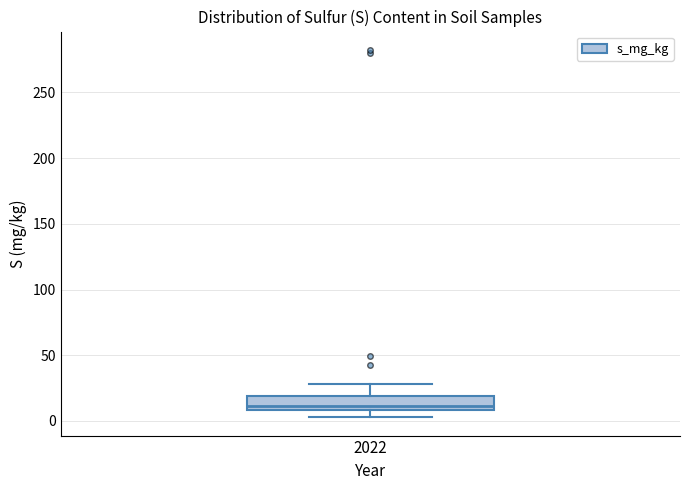

Where does the upper whisker of the box at x = 2022 end on the y-axis? The values are not printed on the chart, so give them approximately, as read against the axis.

30